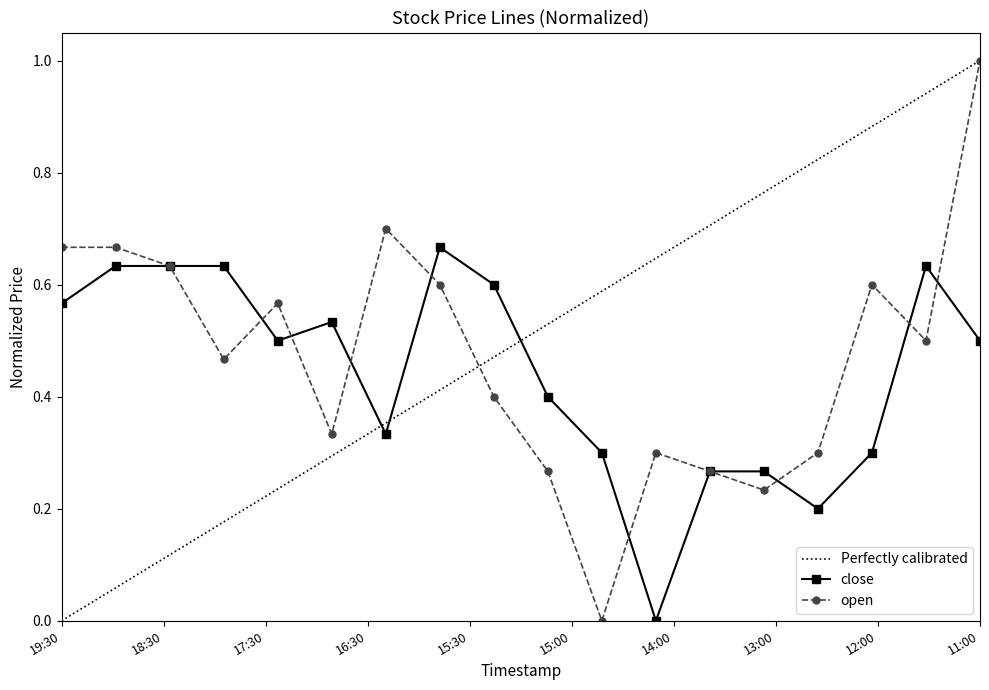

What is the spread (max minus min) of values at 19:30?

0.1